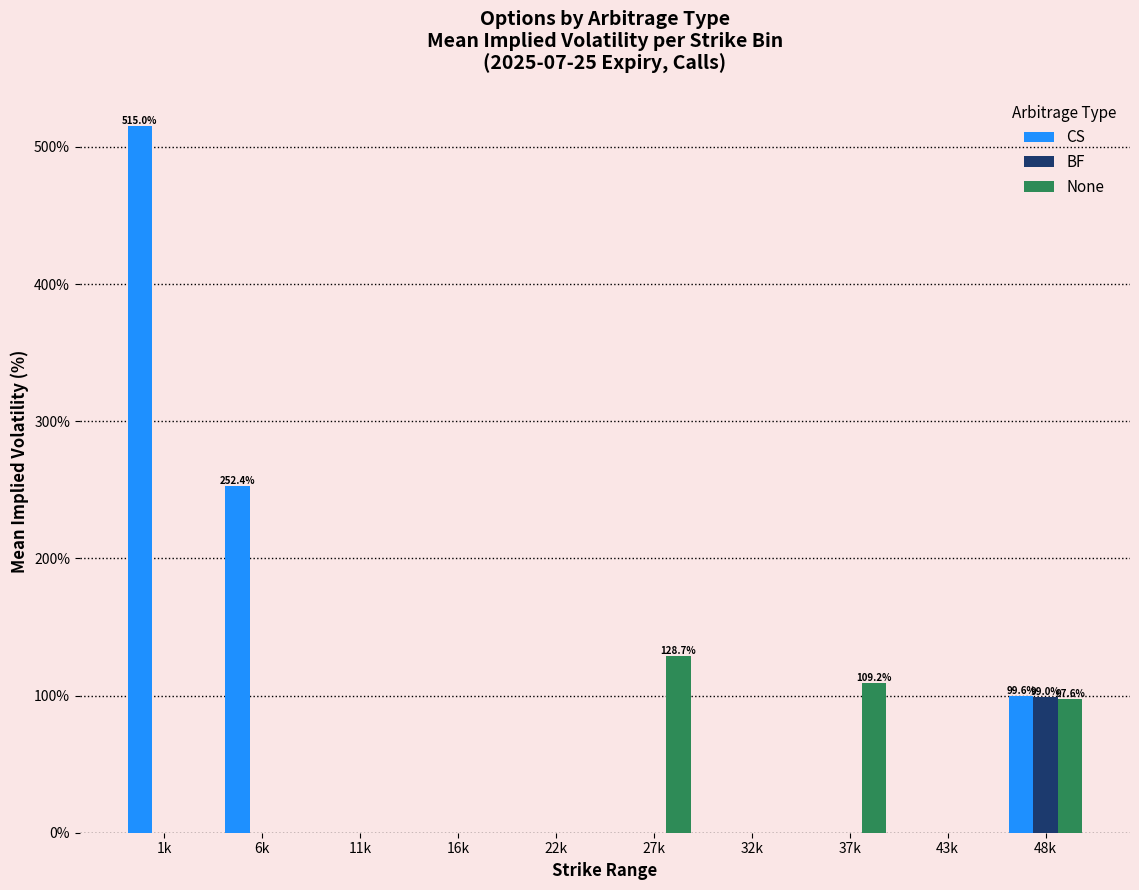

Which series has the largest total across all categories?

CS